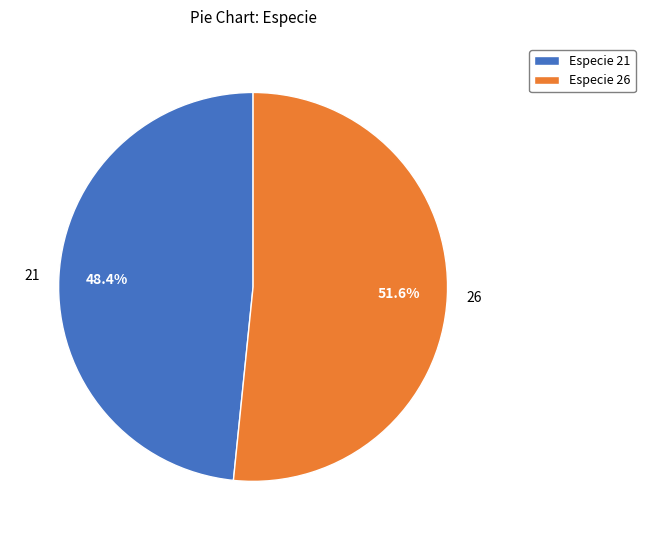

What portion of the pie excludes 26?

48.4%